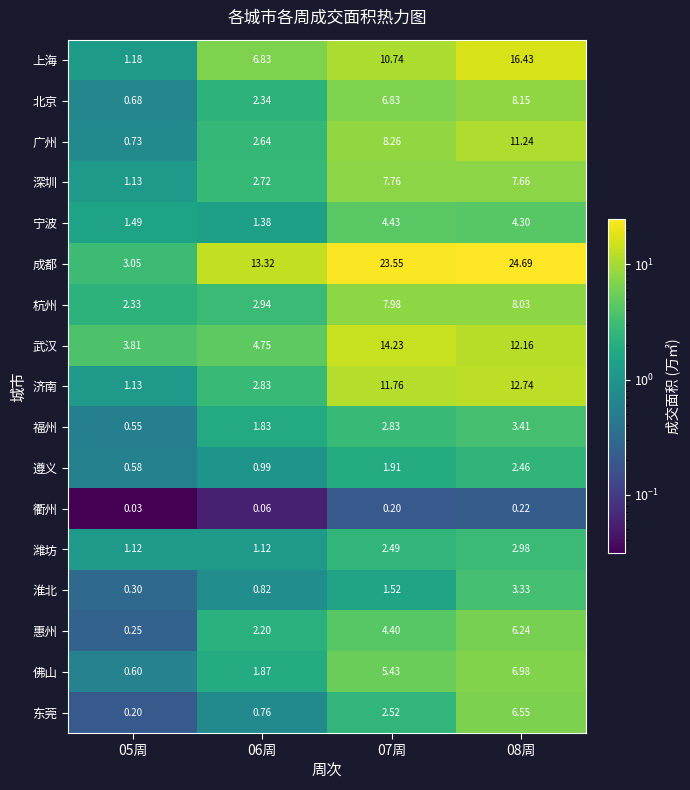

At how many categories does at least one series exceed 18?

2